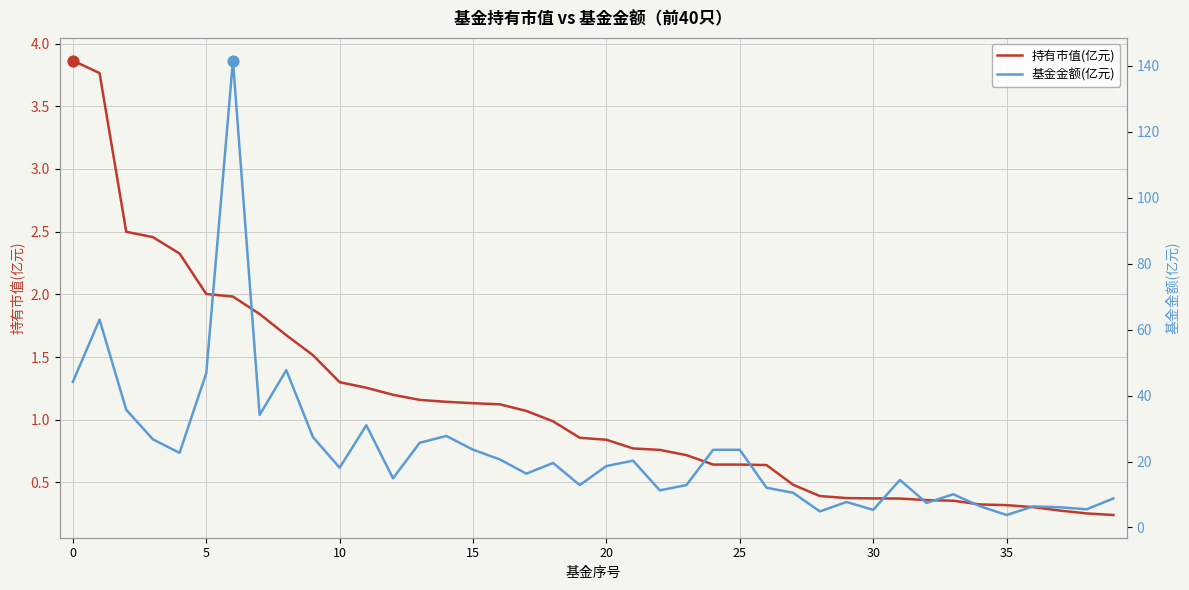

Which series has the largest total across all categories?

基金金额(亿元)